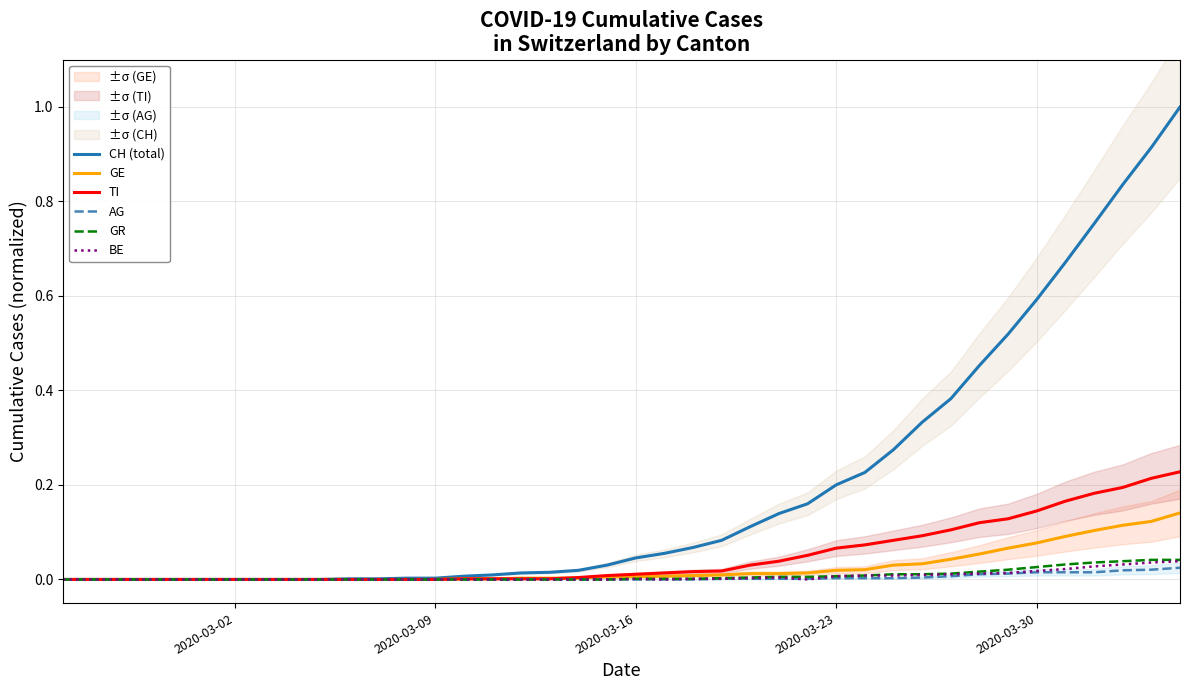

What is the maximum value for CH (total)?

1.0